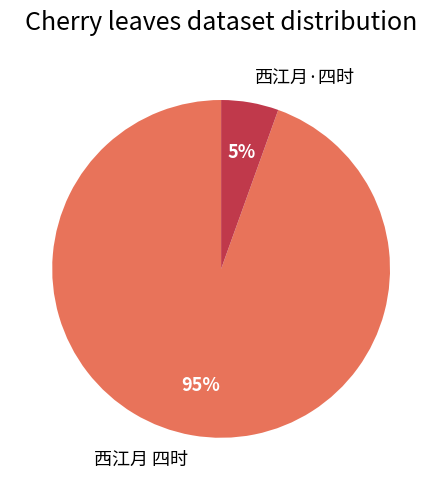

Which category accounts for the majority?

西江月 四时